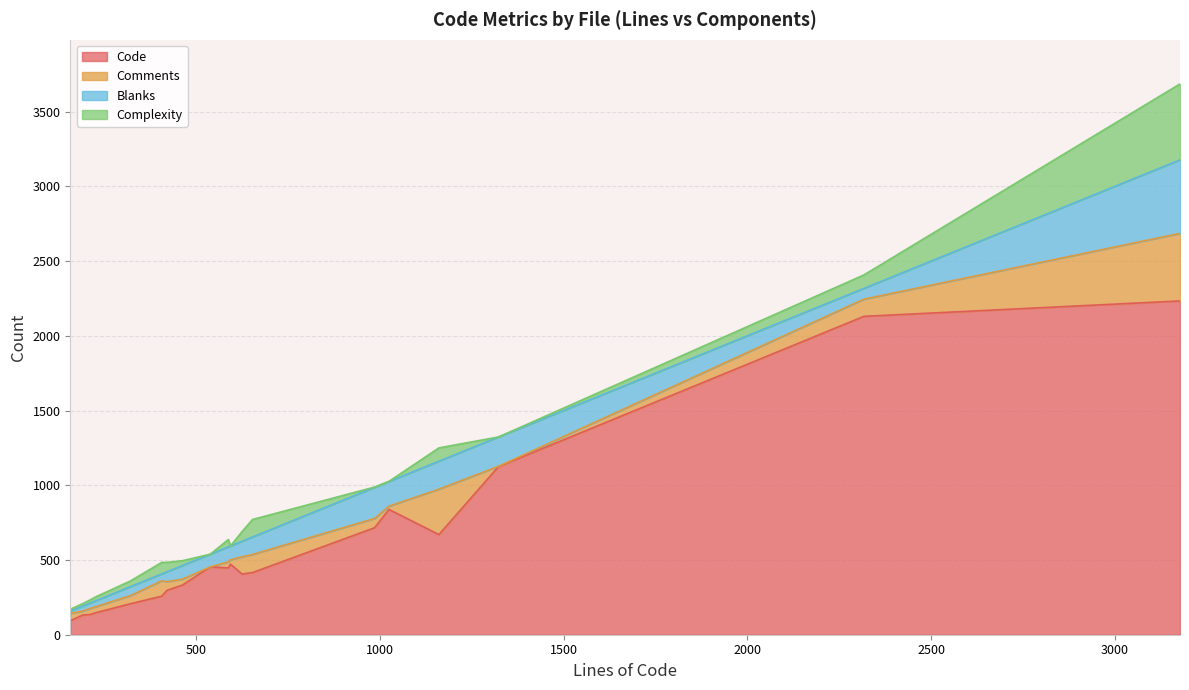

What is the highest value of the Code series?

2233